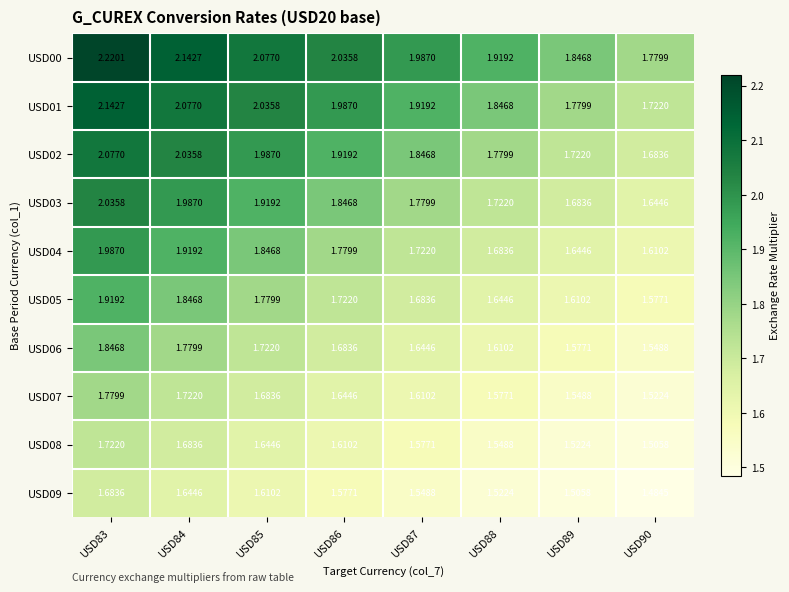

What is the minimum value shown in the chart?

1.5